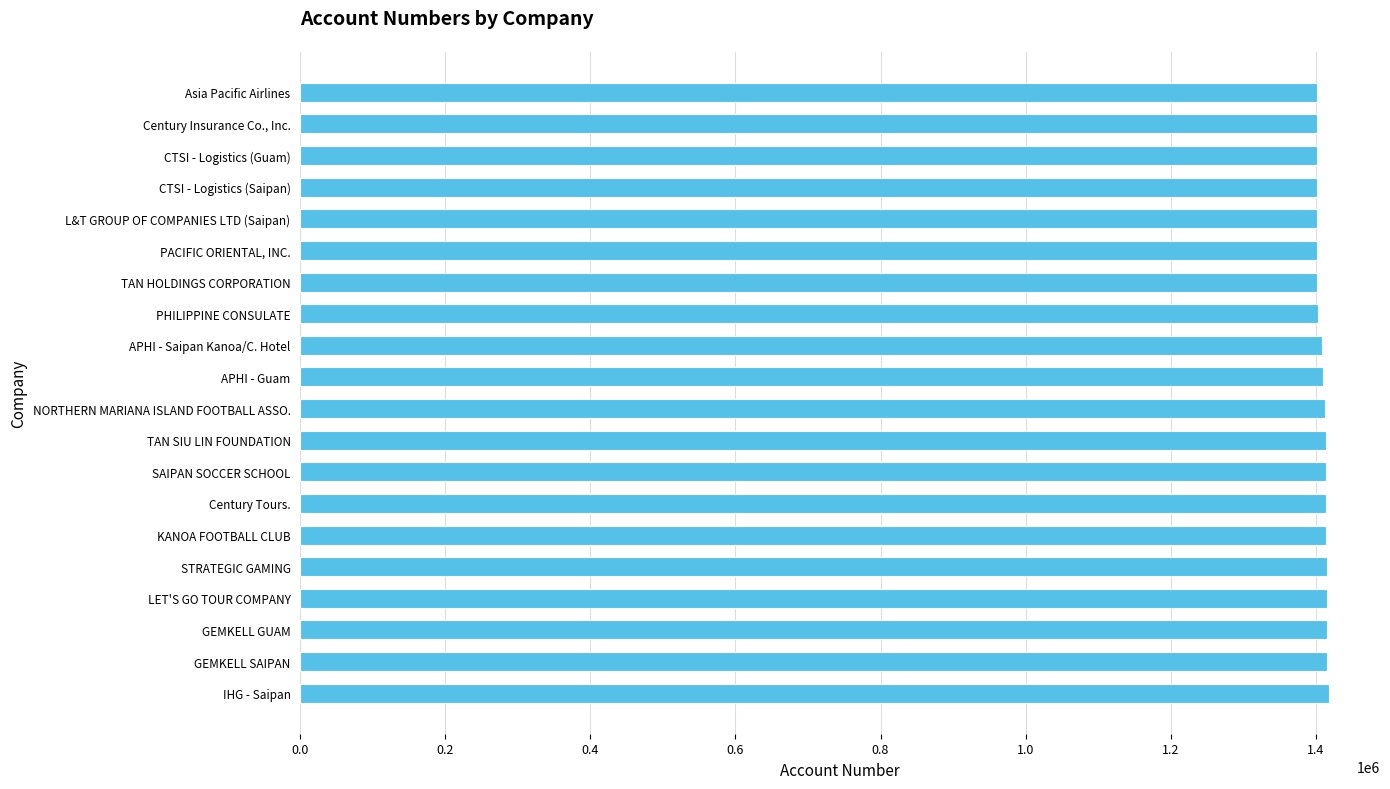

Are the bars grouped side by side (vs. stacked)?

No